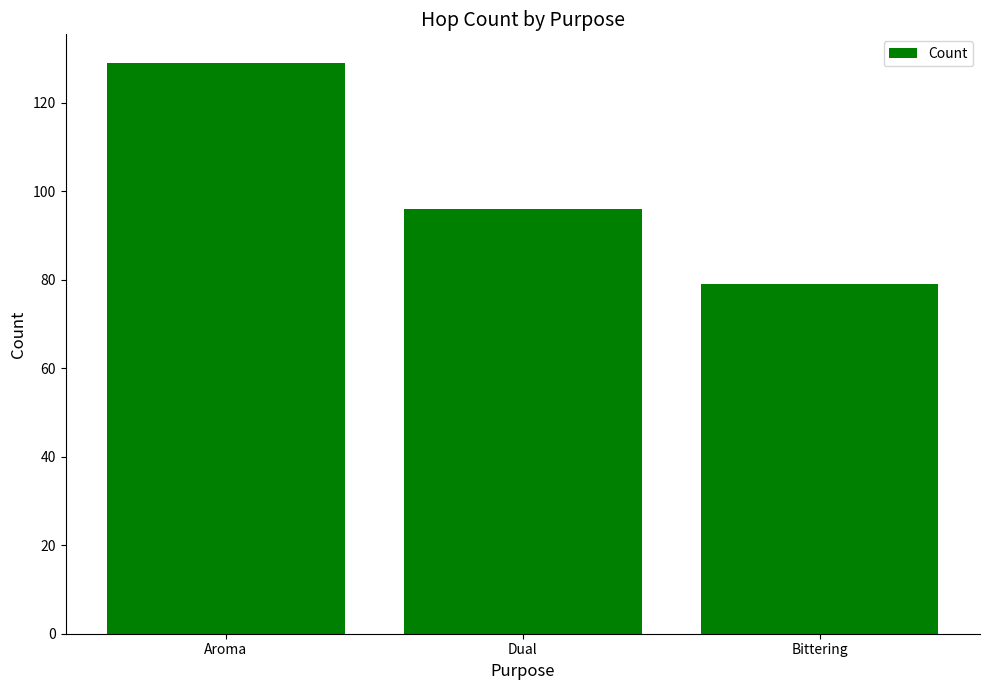

List the labels in order of value, smallest first.

Bittering, Dual, Aroma